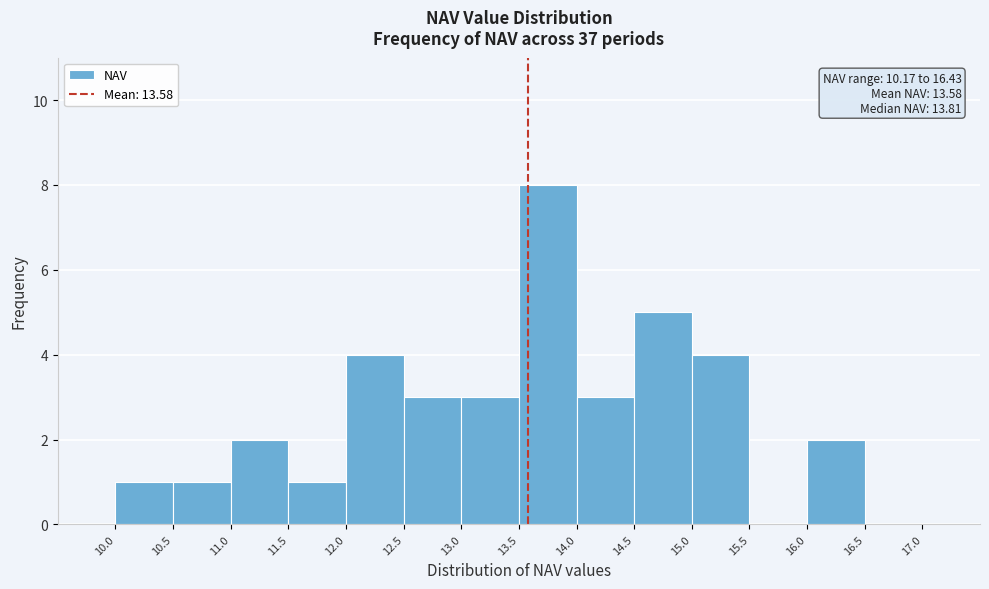

Which range on the x-axis has the tallest bar?

13.5 to 14.0